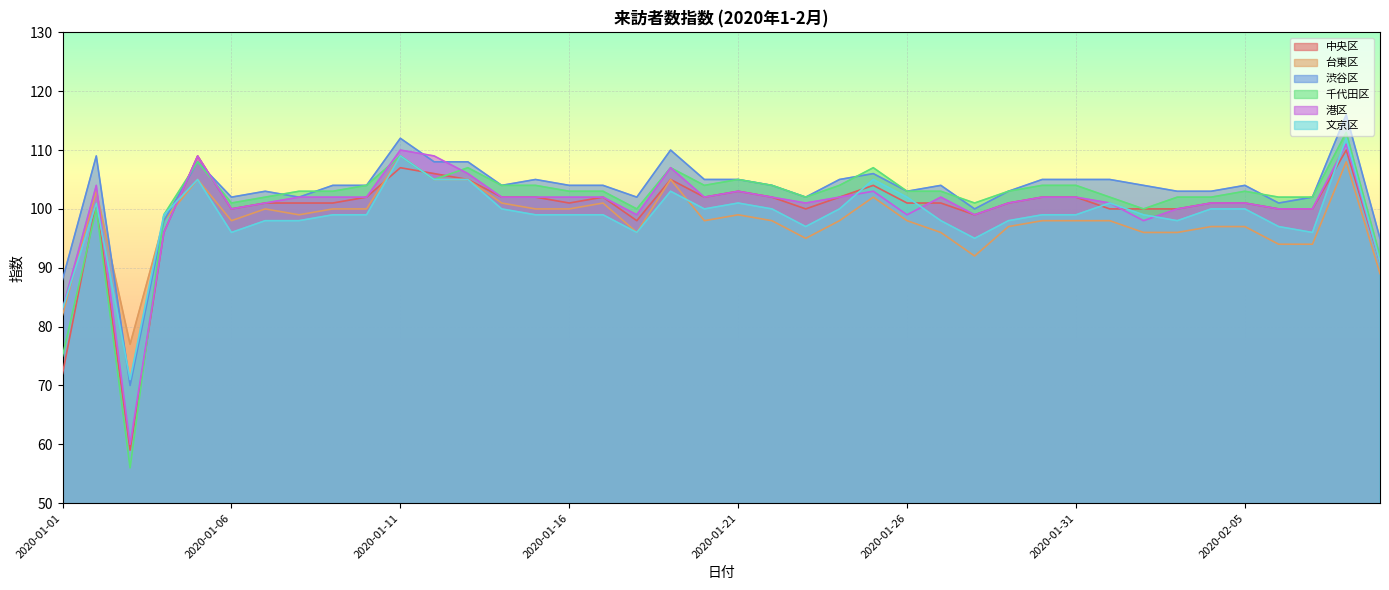

How many data points in 中央区 are less than 101?

13